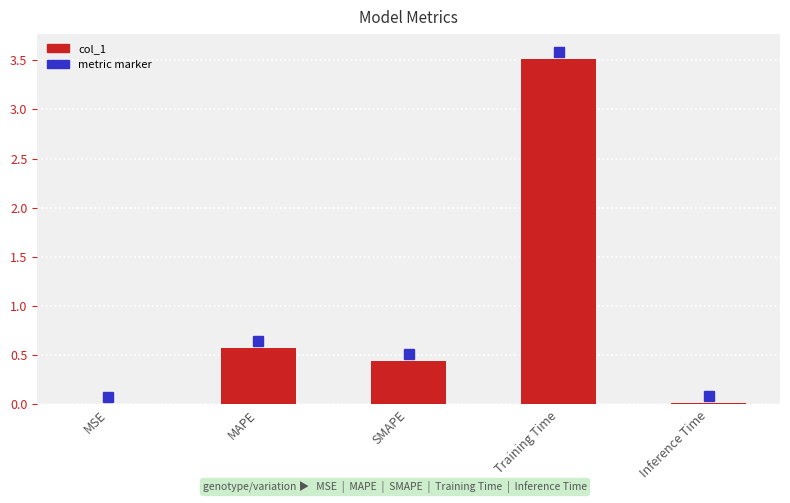

The value at MAPE is 0.6. True or false?

True